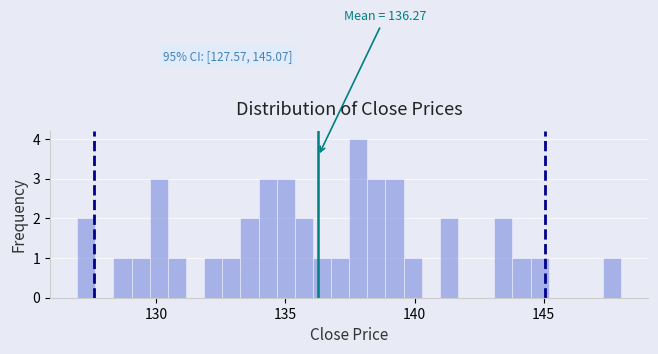

Around what value on the x-axis is the tallest bar? Give the approximate position of its centre, as read against the axis.

138.0